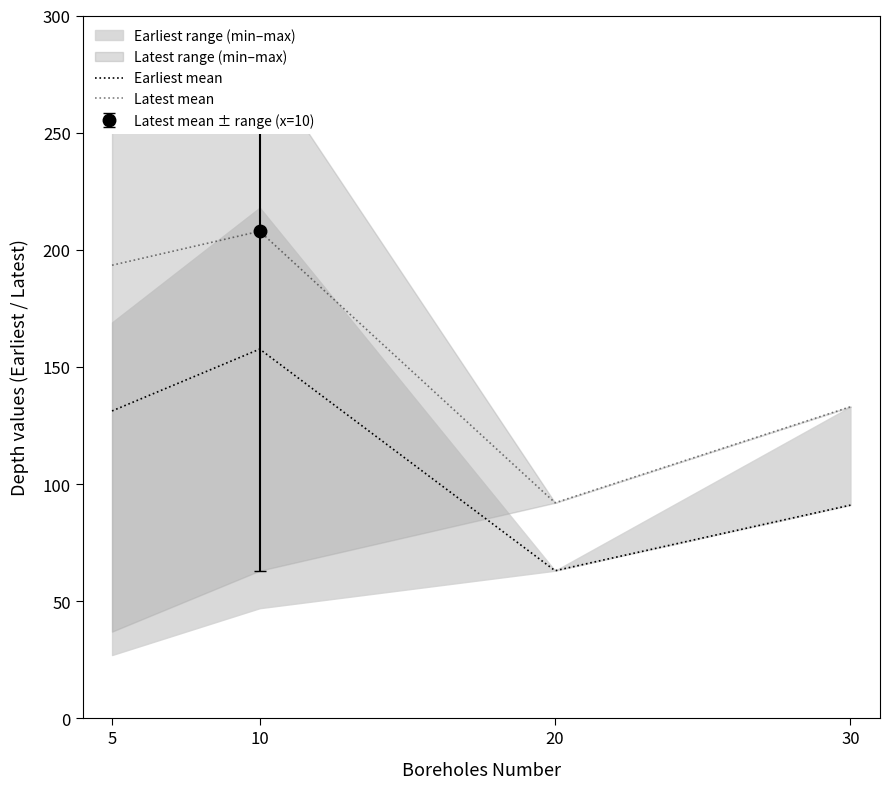

Is the value of Latest mean at 10 greater than the value of Earliest mean at 10?

Yes